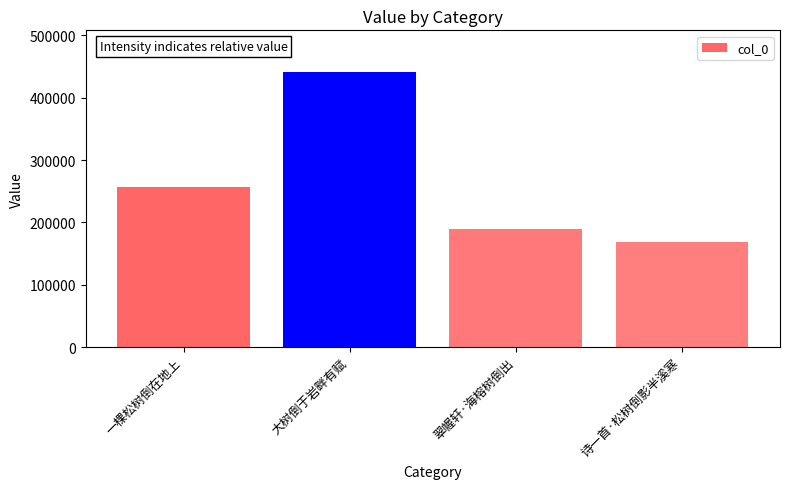

What is the difference between the maximum and minimum values?

272257